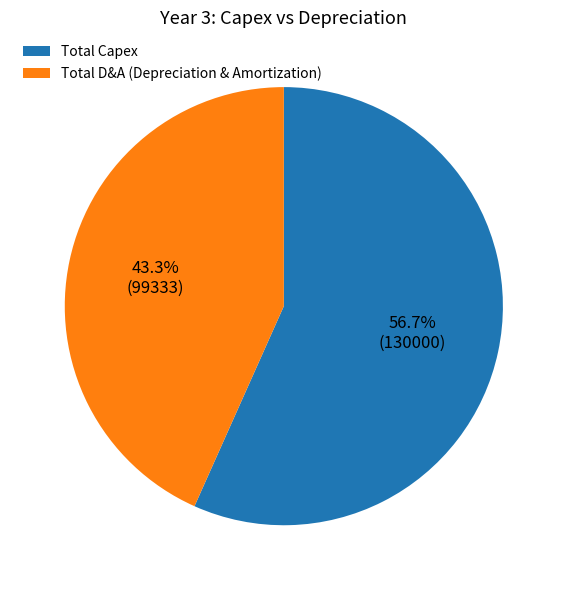

Rank the categories by value from highest to lowest.

Total Capex, Total D&A (Depreciation & Amortization)